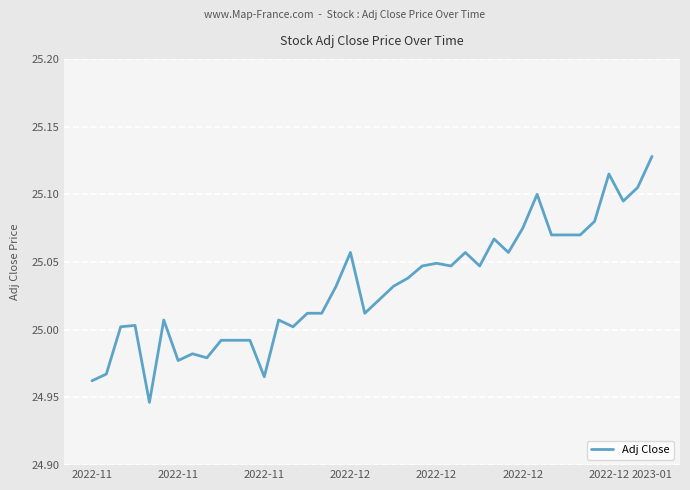

Does the chart display data point markers on the line(s)?

No